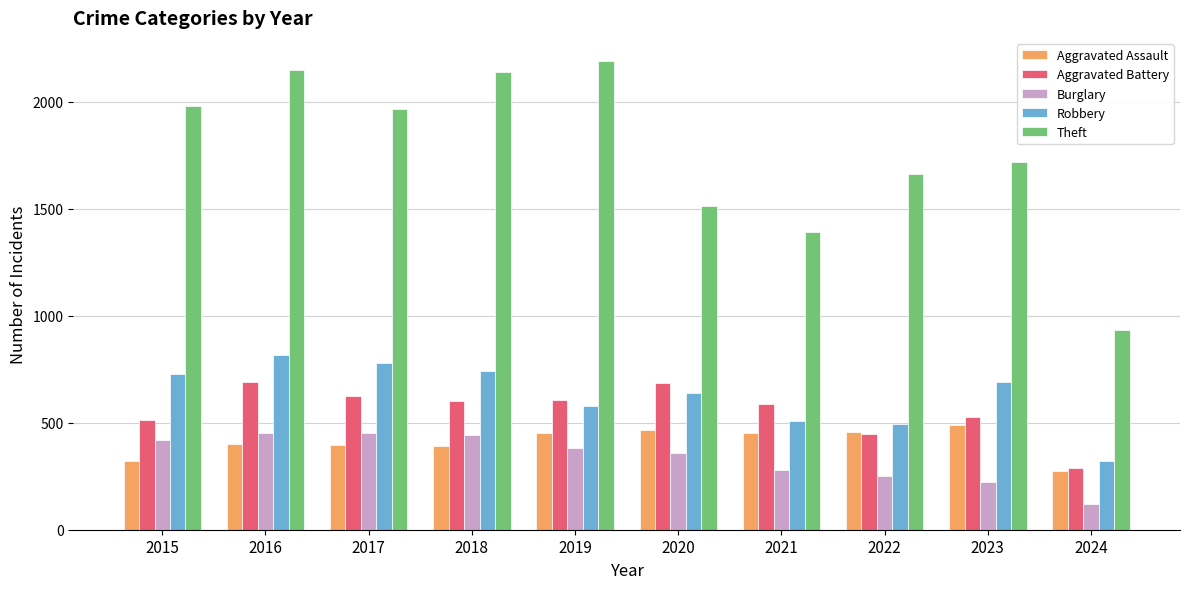

The value of Aggravated Battery at 2022 is 93. True or false?

False